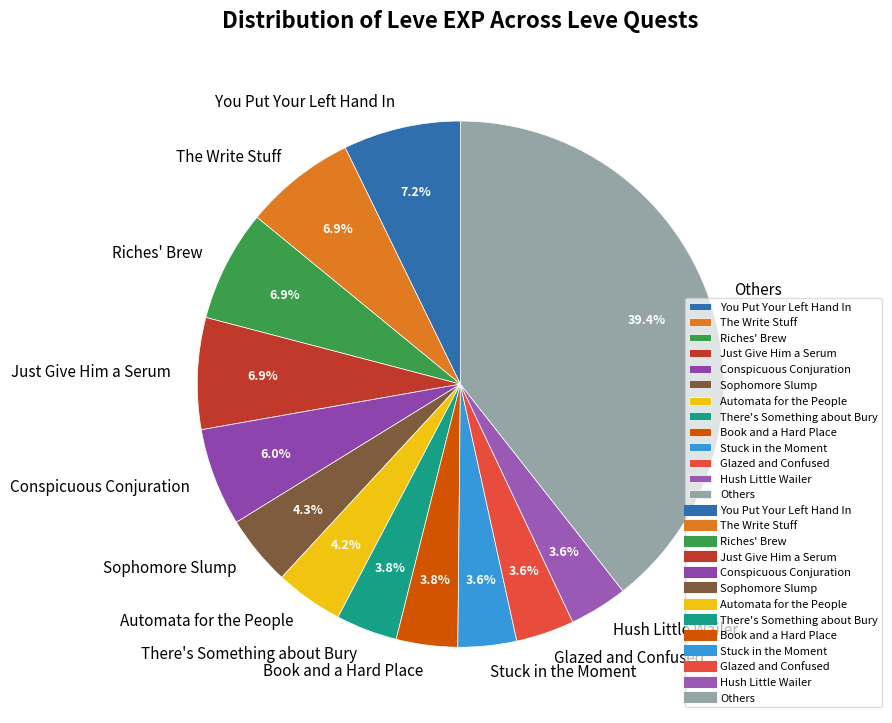

Is there any slice that represents more than half of the pie?

No